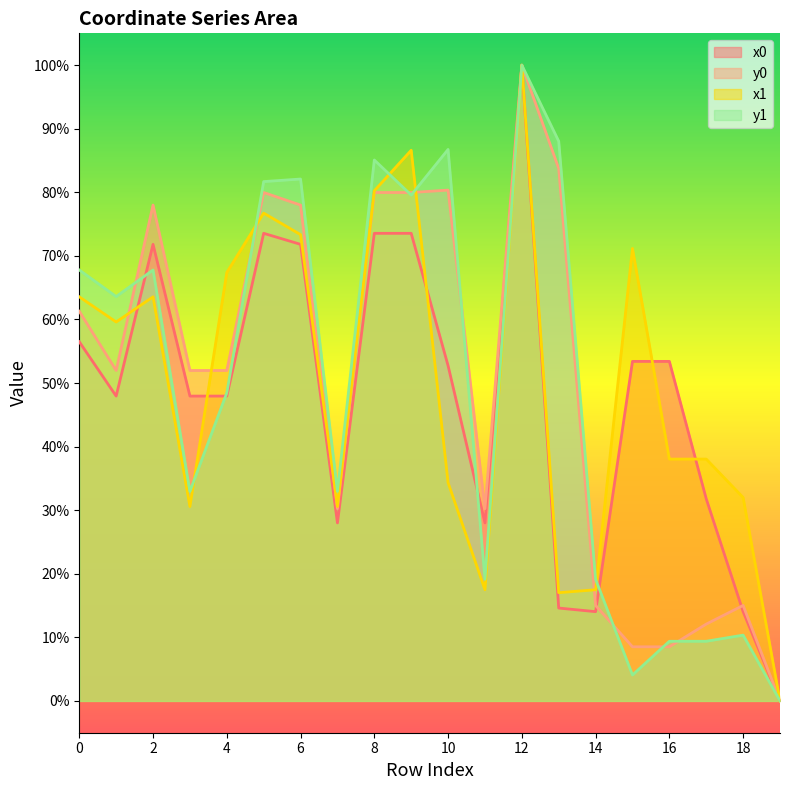

What is the difference between the highest and lowest values at 18?

0.2